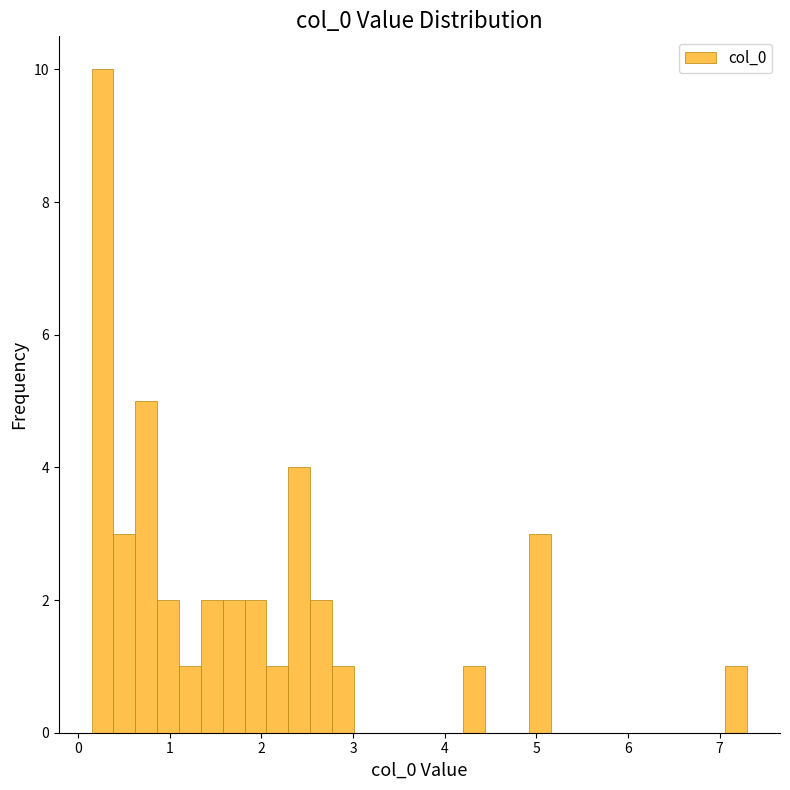

Read against the x-axis, roughly where is the centre of the tallest bar?

0.3